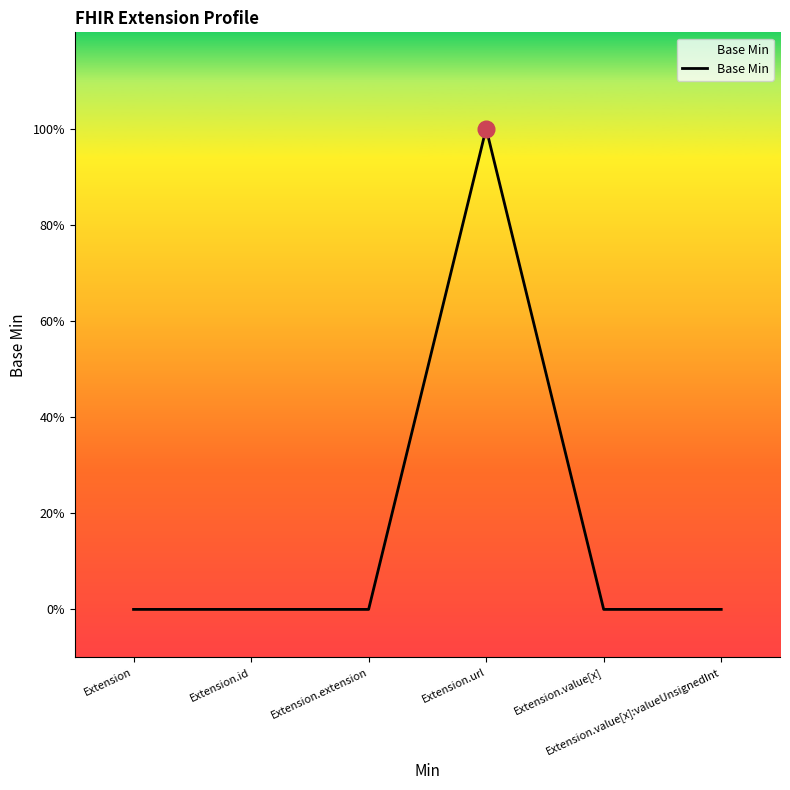

Reading left to right, extract all data points from this chart.

Extension=0	Extension.id=0	Extension.extension=0	Extension.url=1	Extension.value[x]=0	Extension.value[x]:valueUnsignedInt=0